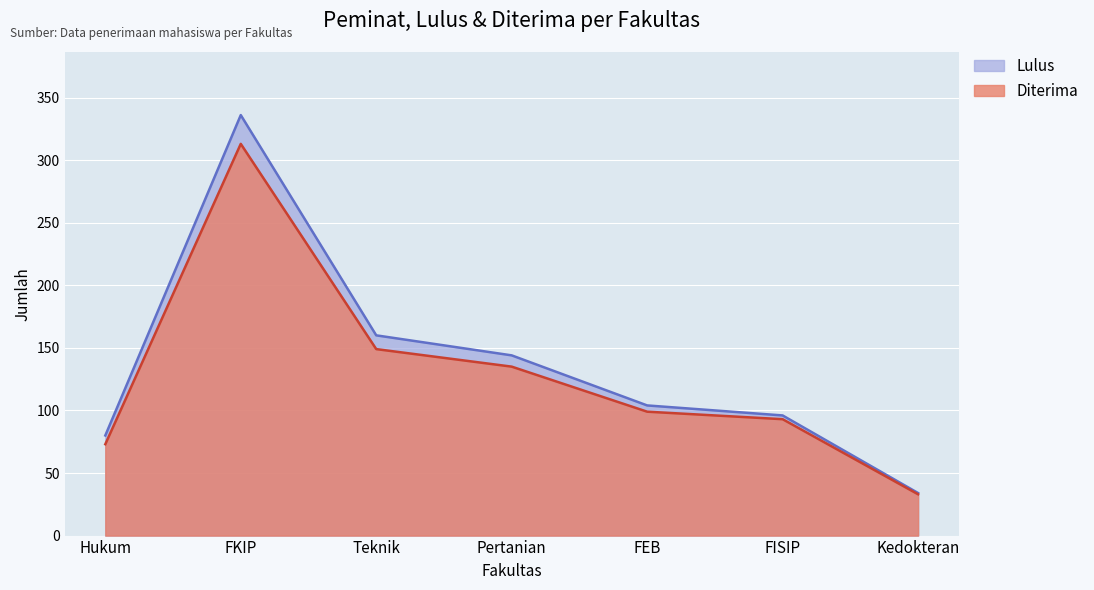

What is the difference between the highest and lowest values at FKIP?

23